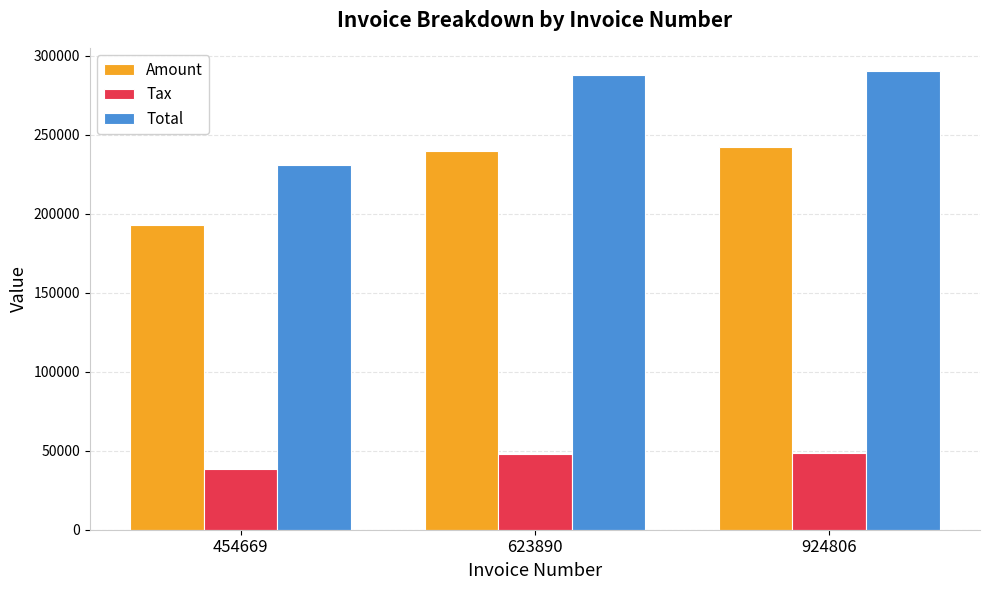

Is the value of Amount at 454669 greater than the value of Tax at 454669?

Yes